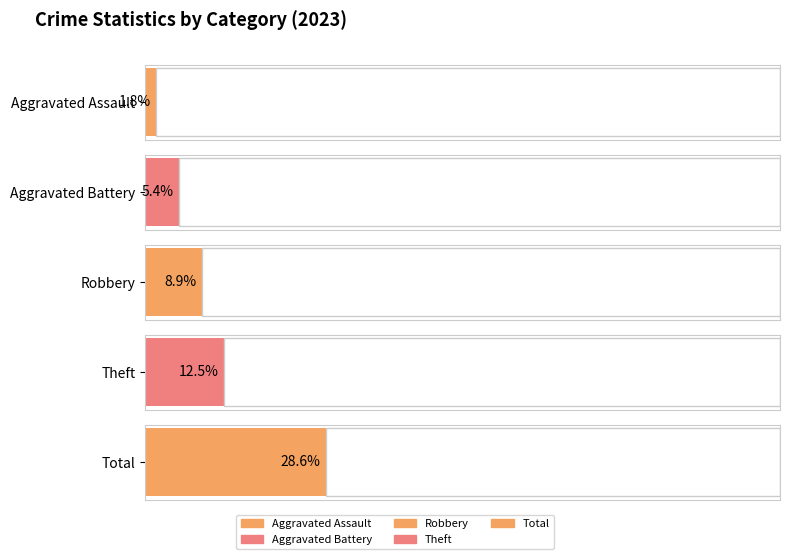

Are the bars grouped side by side (vs. stacked)?

Yes